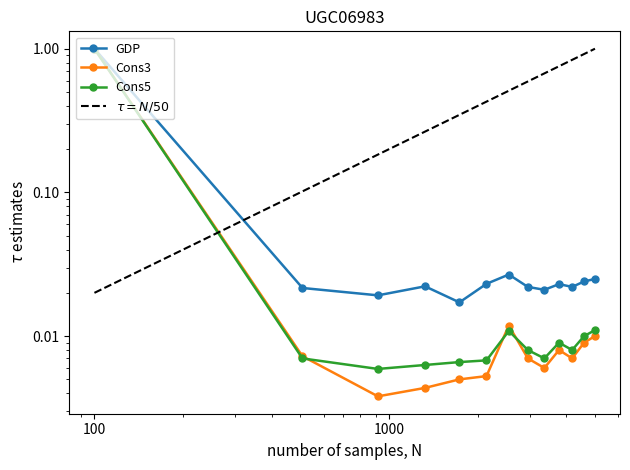

What is the greatest value displayed?

1.0